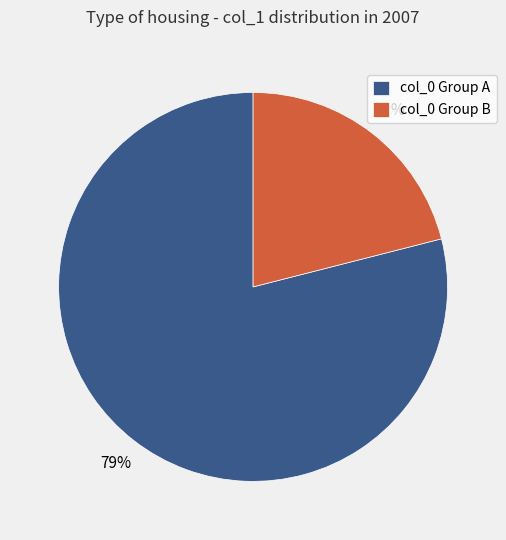

How many segments does this pie chart have?

2